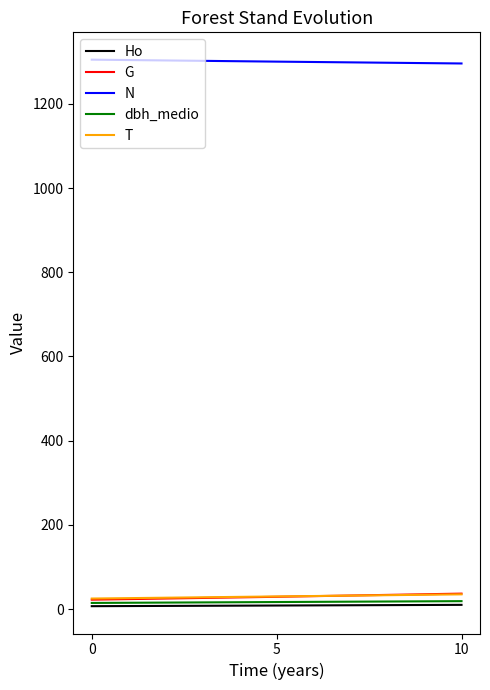

What is the total value across all series at 10?

1396.6